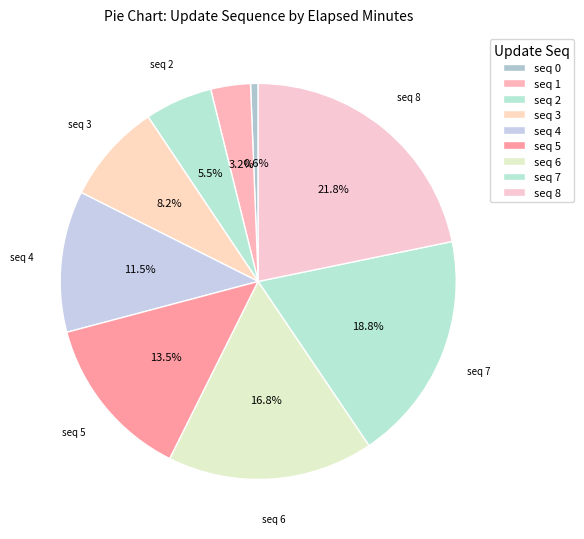

Count the number of slices in the pie.

9